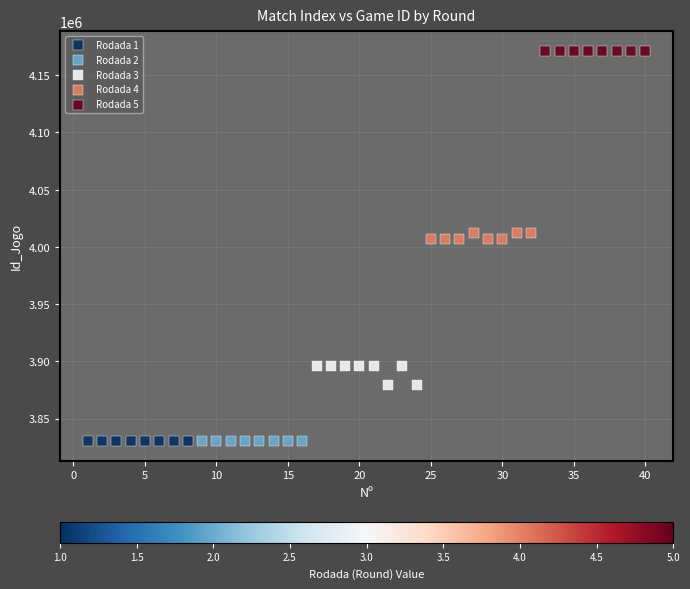

Which series reaches the maximum Y coordinate?

Rodada 5